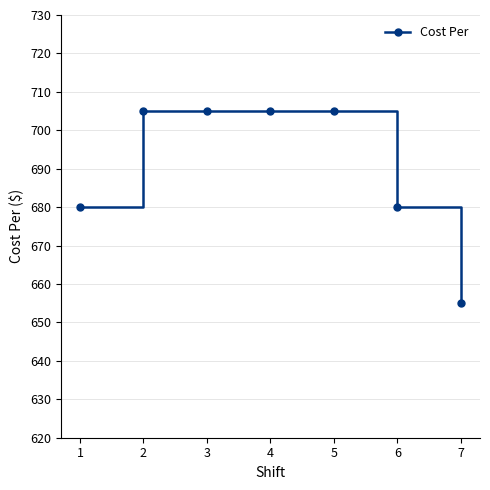

Is it true that the value at 6 is 680?

True